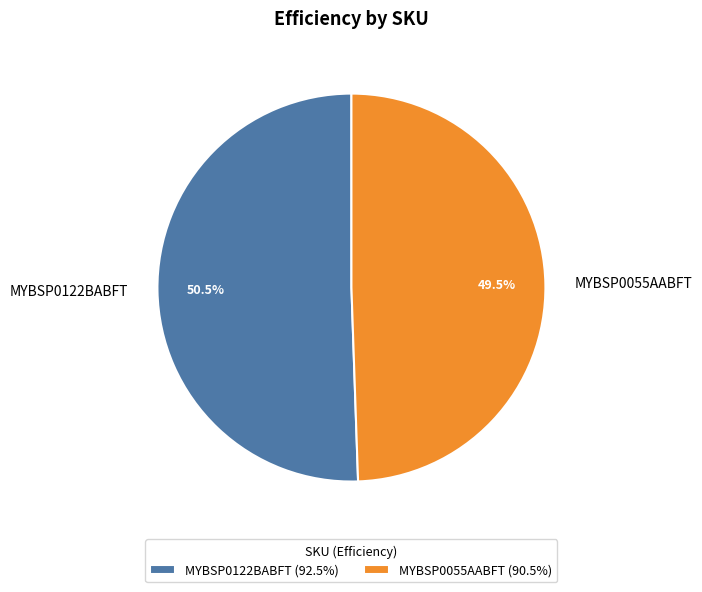

To the nearest percent, what is the combined percentage of MYBSP0122BABFT and MYBSP0055AABFT?

100%